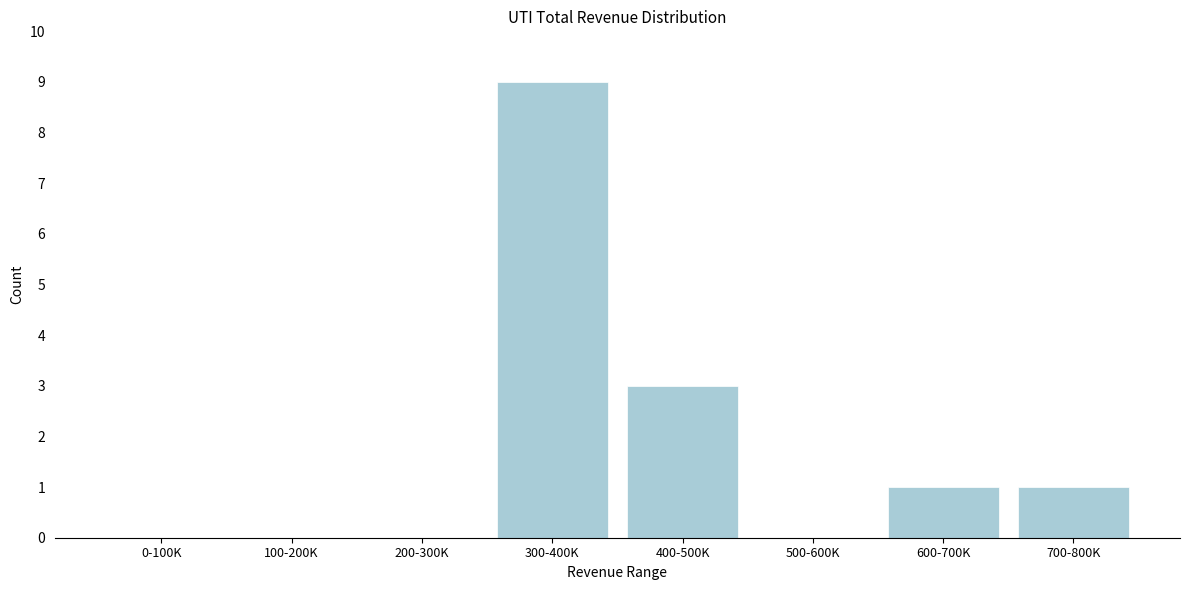

Reading left to right, extract all data points from this chart.

0-100K=0	100-200K=0	200-300K=0	300-400K=9	400-500K=3	500-600K=0	600-700K=1	700-800K=1